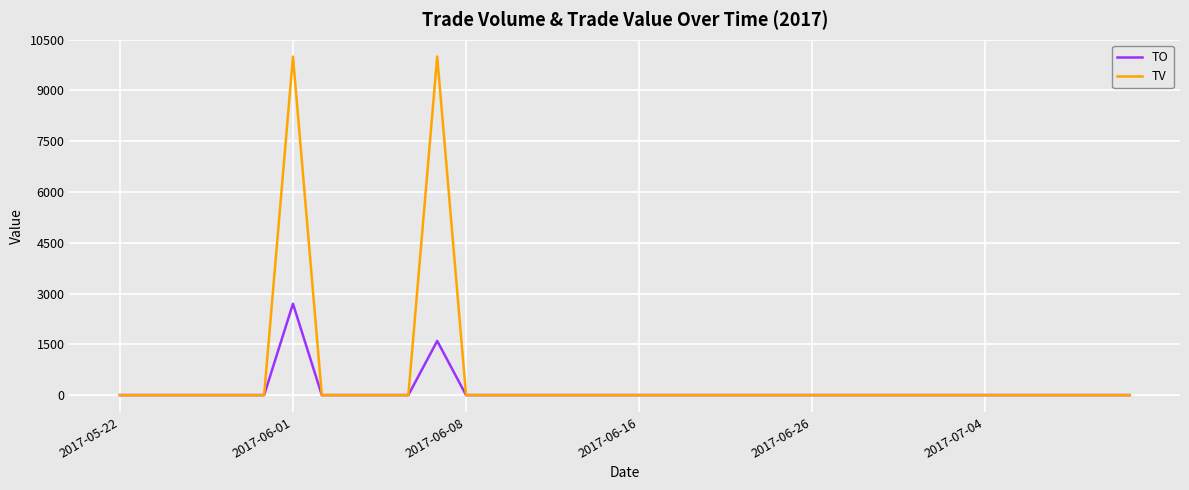

Rank the series by their maximum value, from lowest to highest.

TO, TV